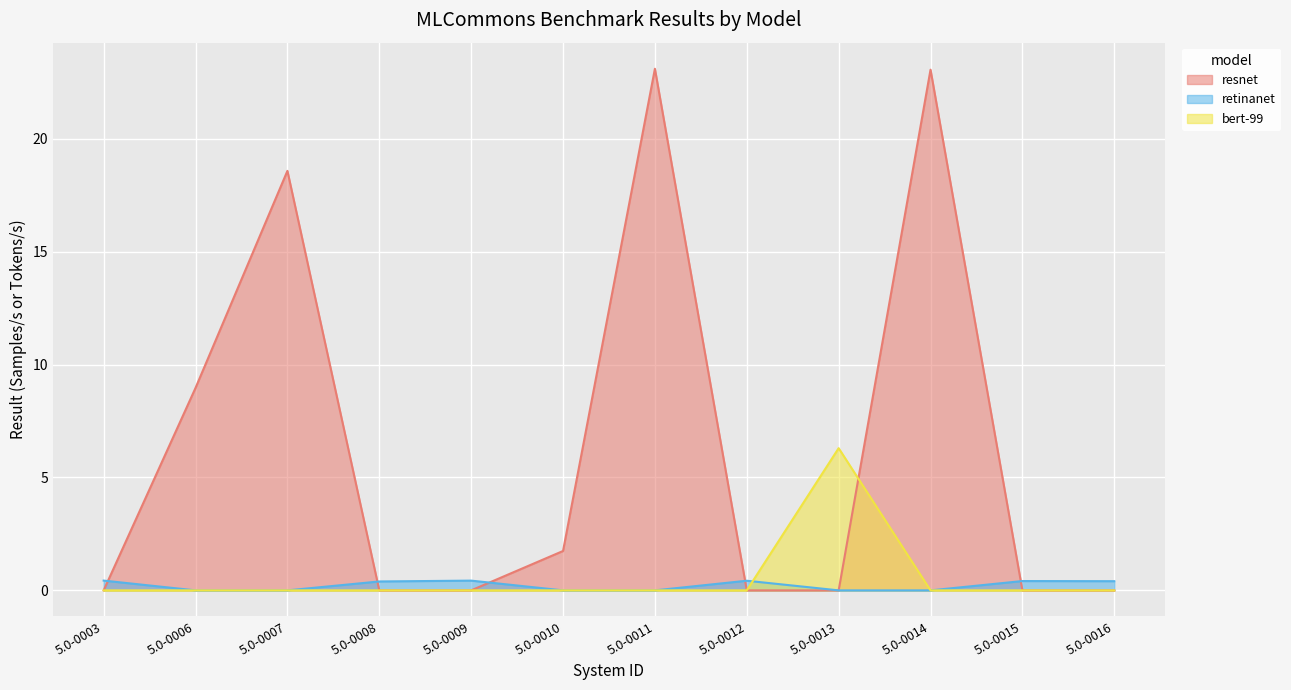

What is the difference between the highest and lowest values at 5.0-0013?

6.3